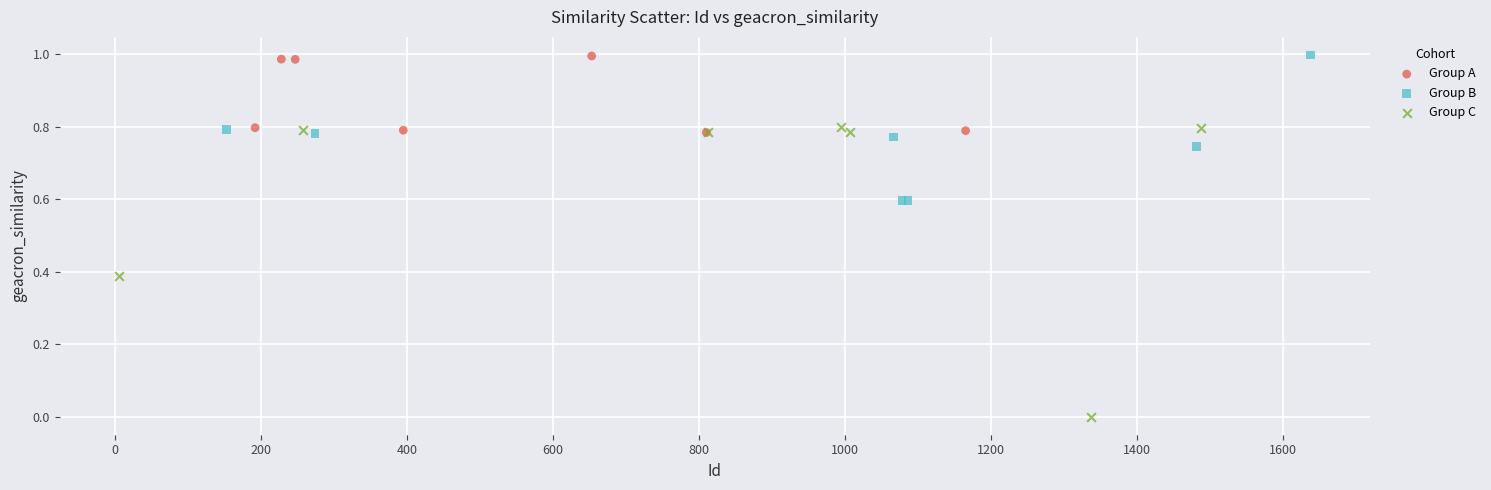

Which series contains the lowest Y value?

Group C